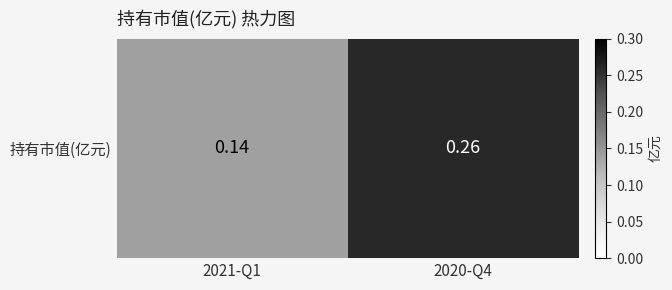

Count the number of data series in this chart.

1